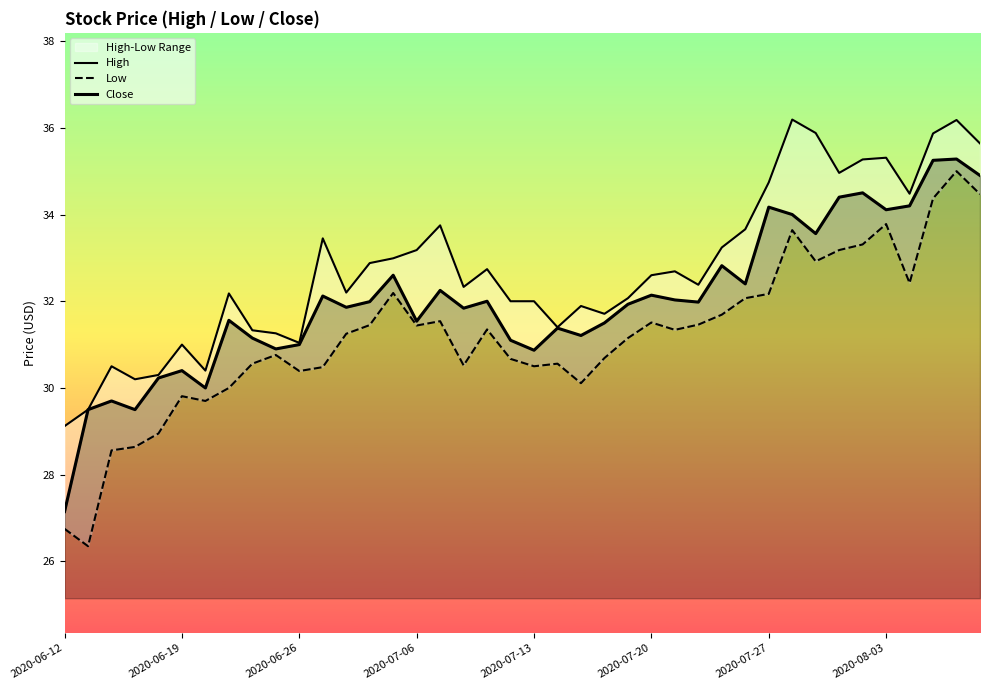

How many interior local peaks does the Low series have?

10